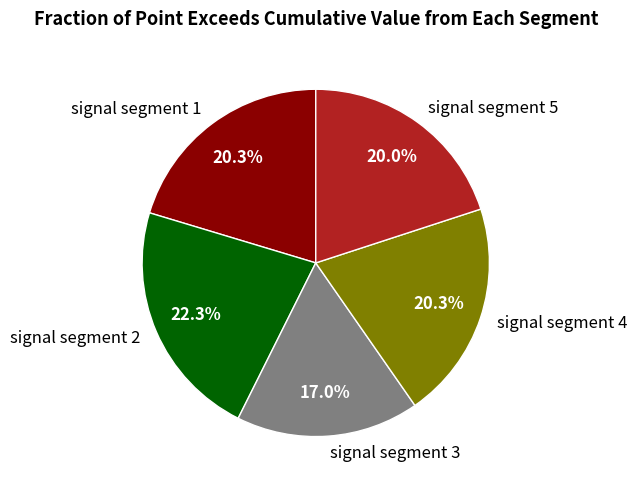

What percentage is NOT represented by signal segment 5?

80.0%